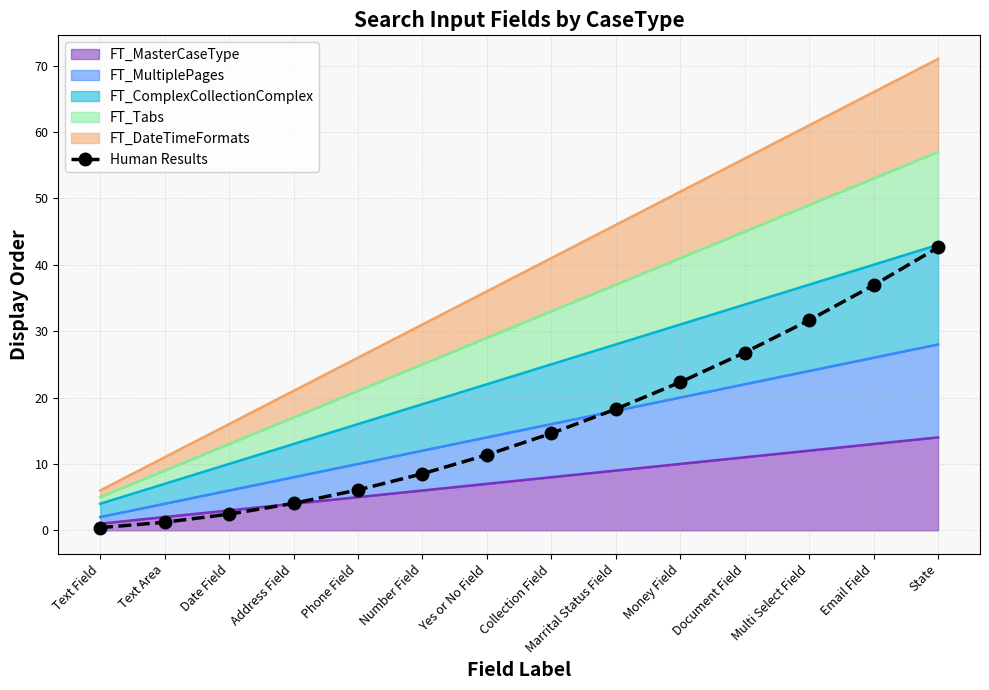

True or false: the data shows 12.2 at Money Field.

False